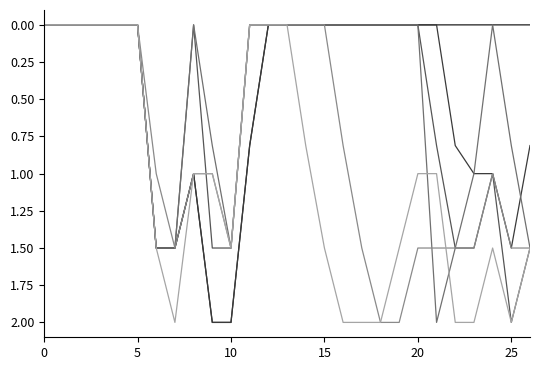

What is the greatest value displayed?

2.0